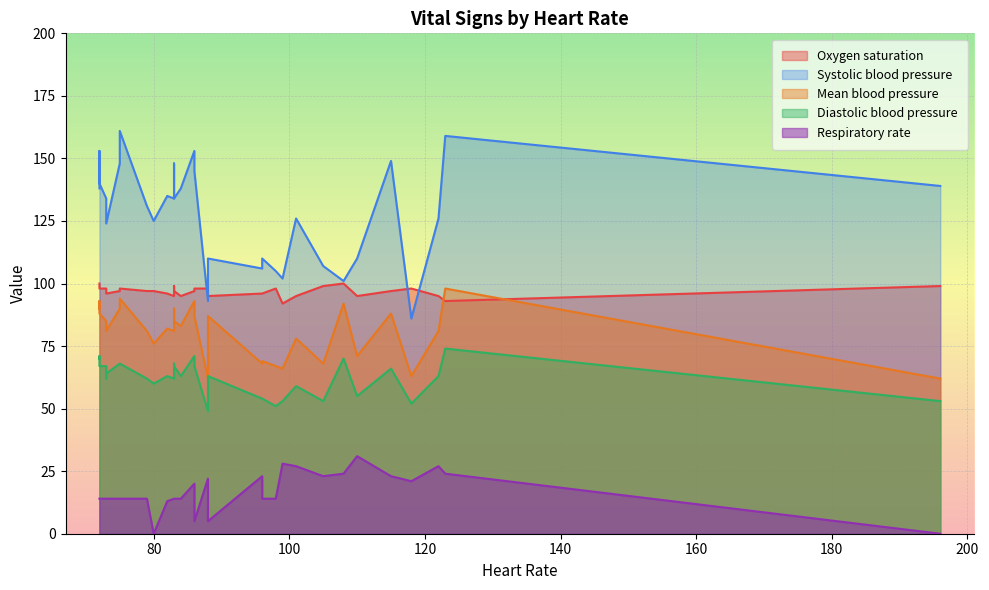

How many categories are shown in the chart?

32